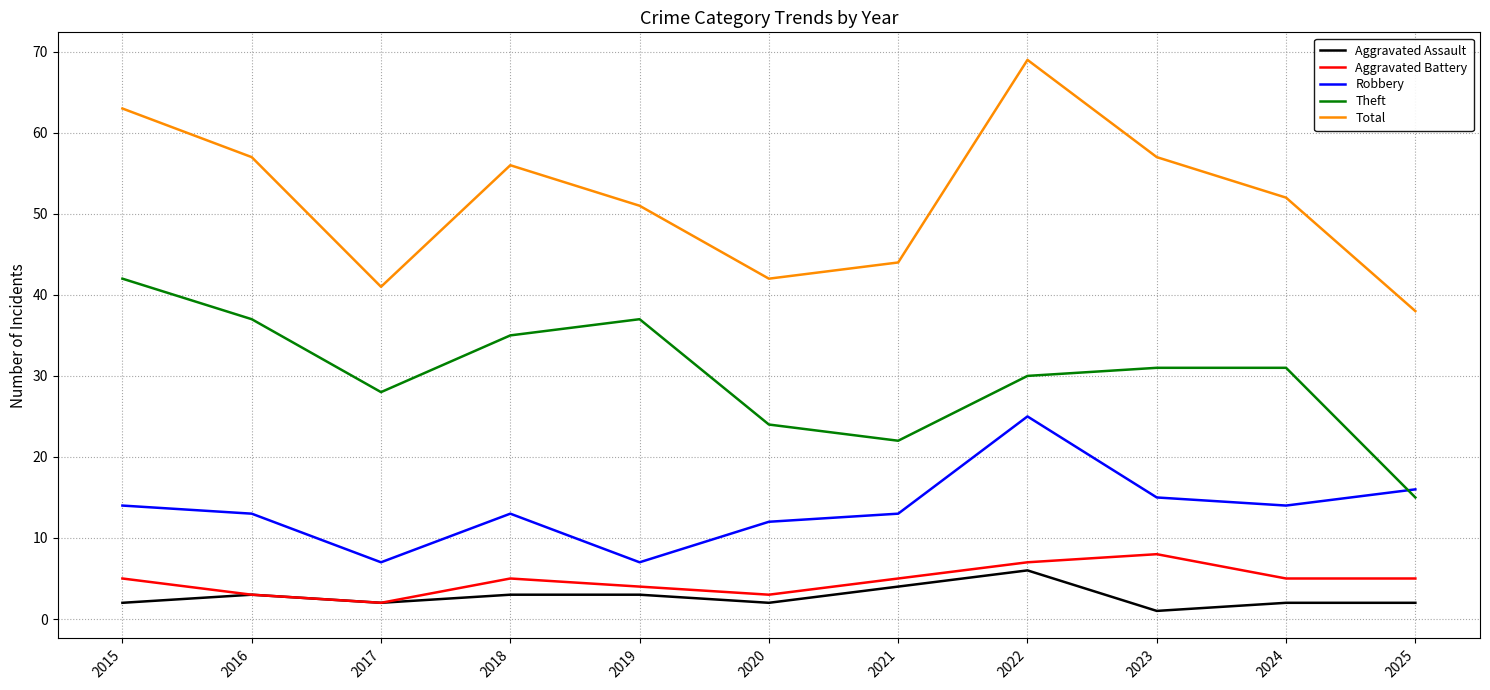

At which category does Aggravated Battery reach its first local peak?

2018